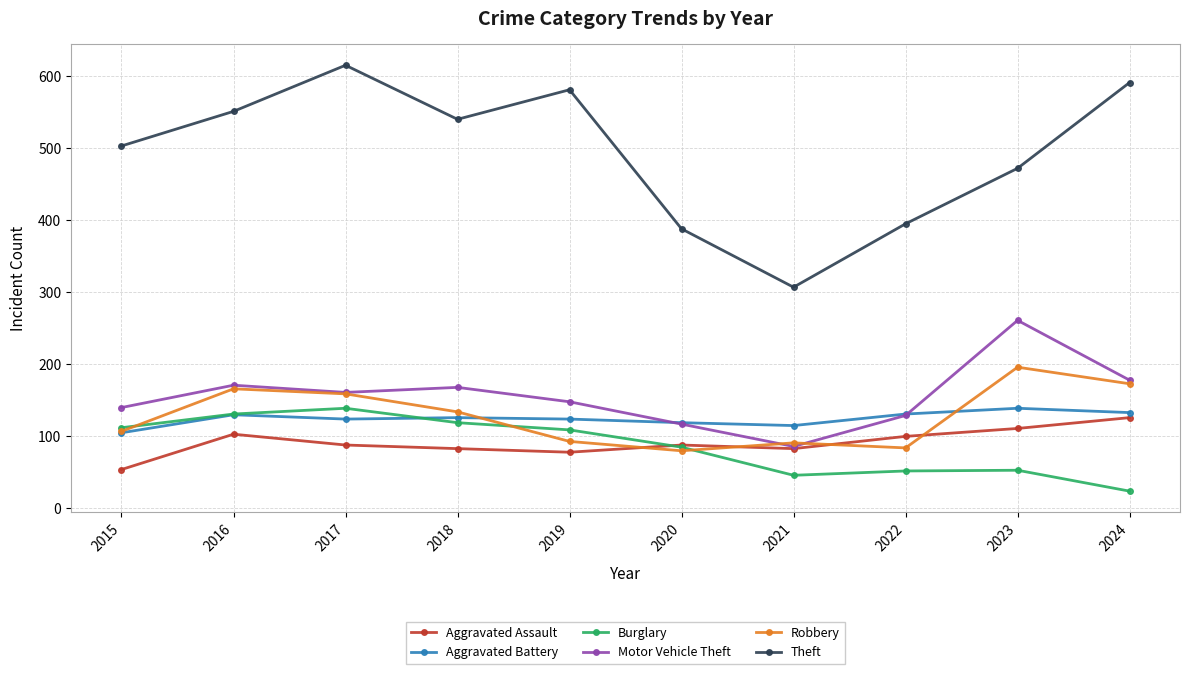

Where is Theft nearest to the value 461?

2023